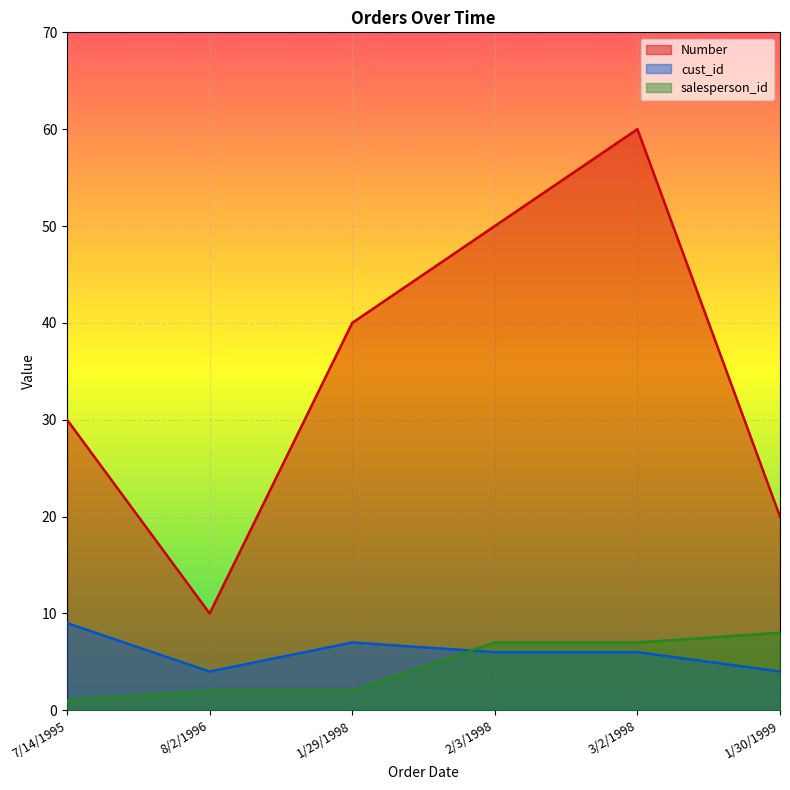

Is it true that salesperson_id equals 2 at 1/29/1998?

True